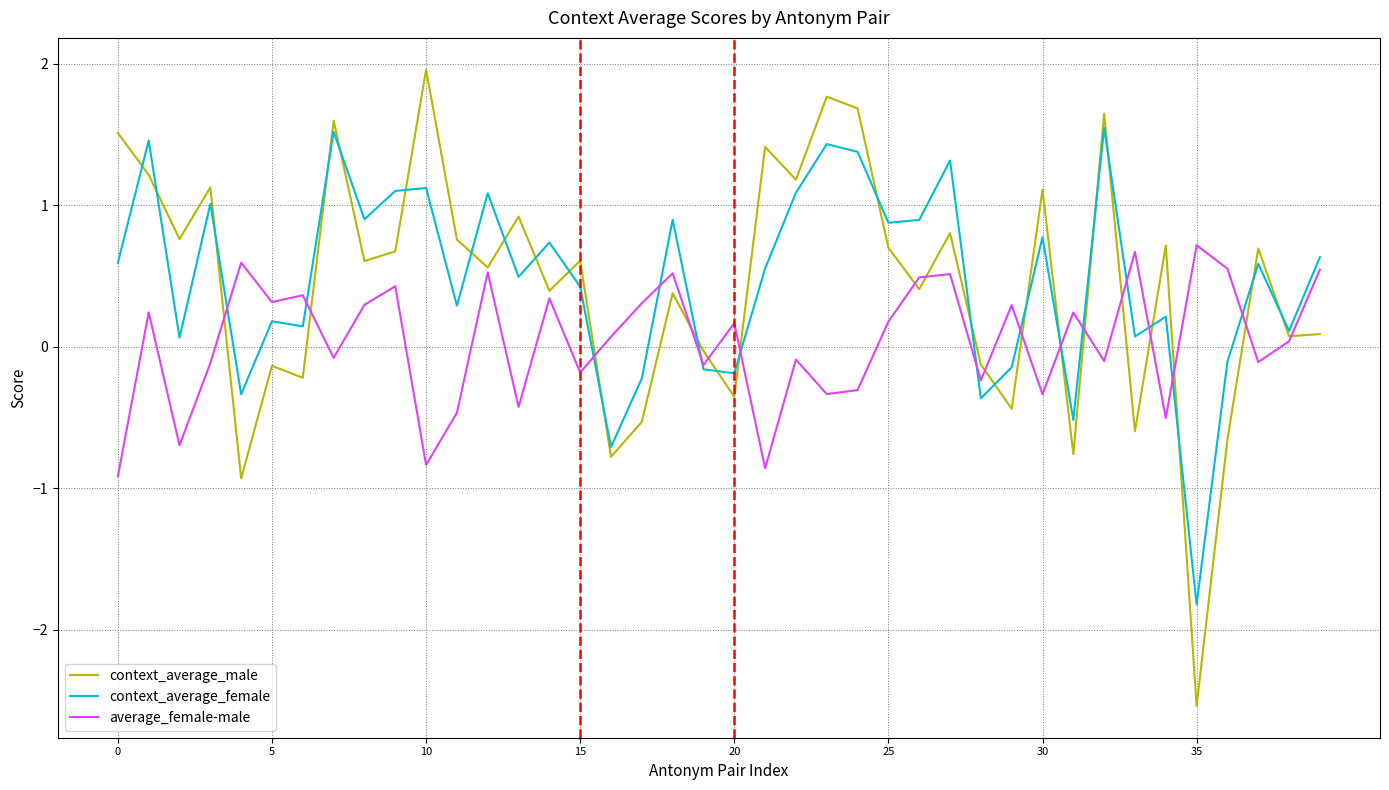

What is the minimum value for context_average_female?

-1.8